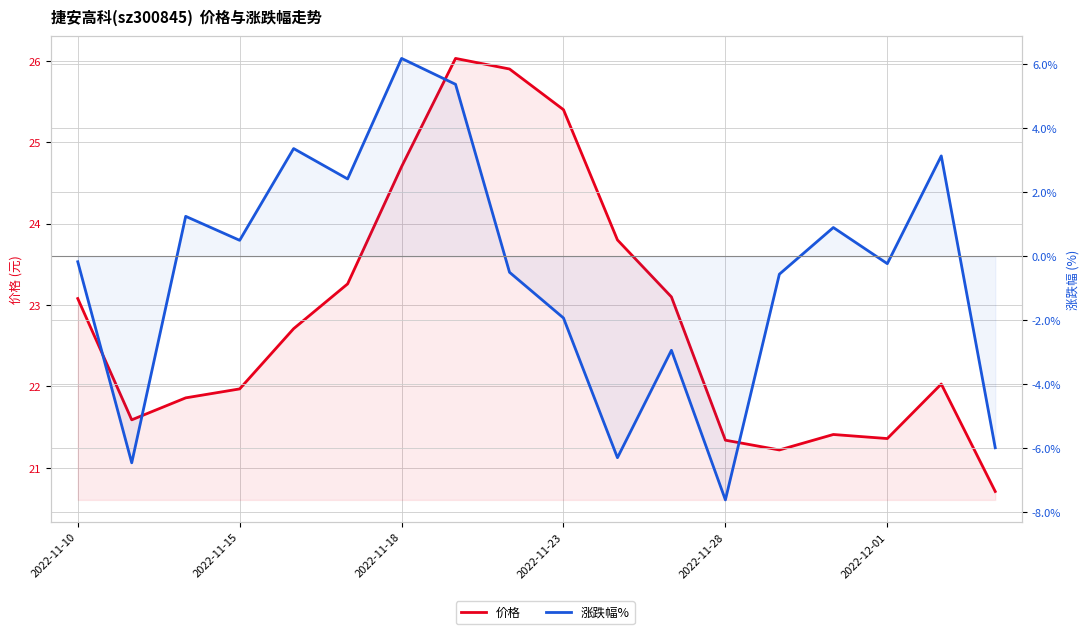

Which has a higher value, 8 or 10?

8